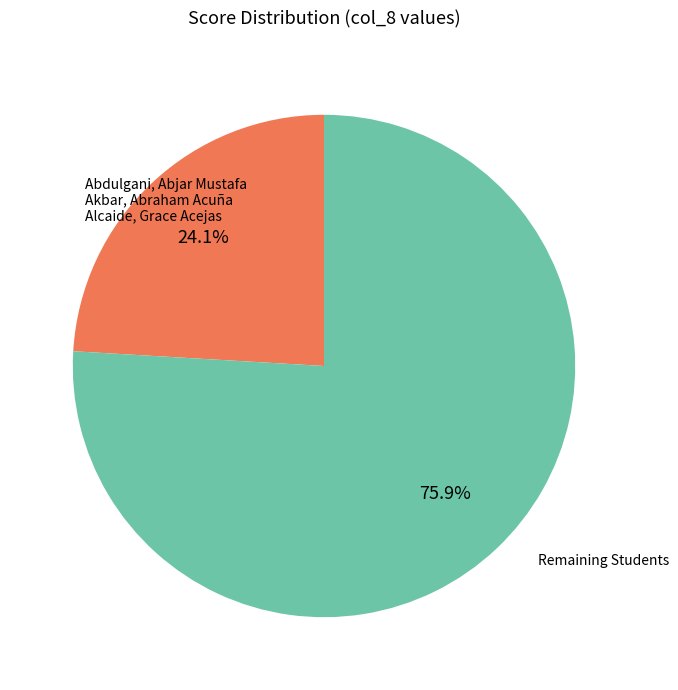

Does any single category account for the majority?

Yes